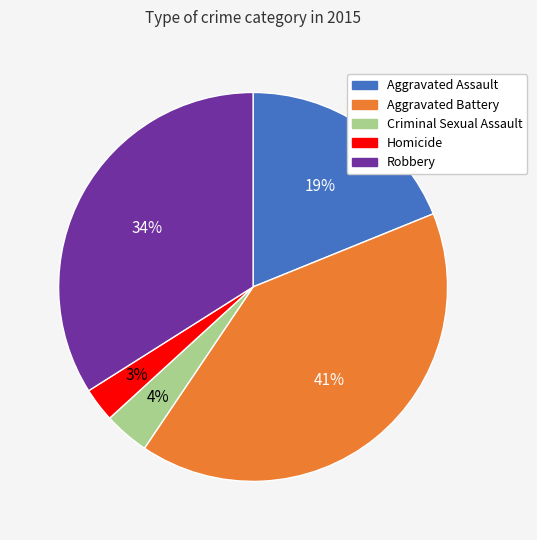

Rank the categories by value from highest to lowest.

Aggravated Battery, Robbery, Aggravated Assault, Criminal Sexual Assault, Homicide